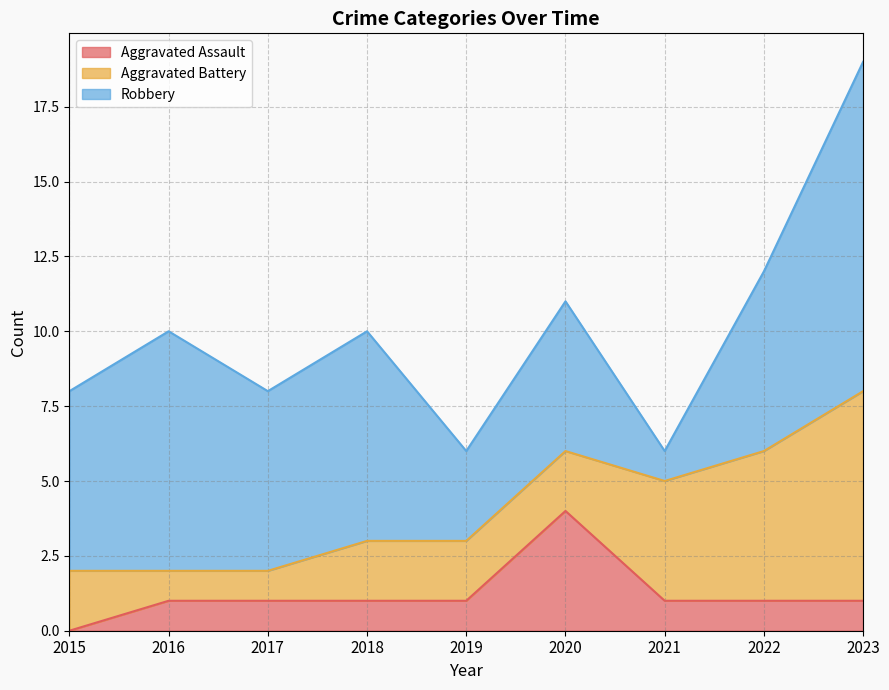

How many Aggravated Assault values are between 1 and 2?

7